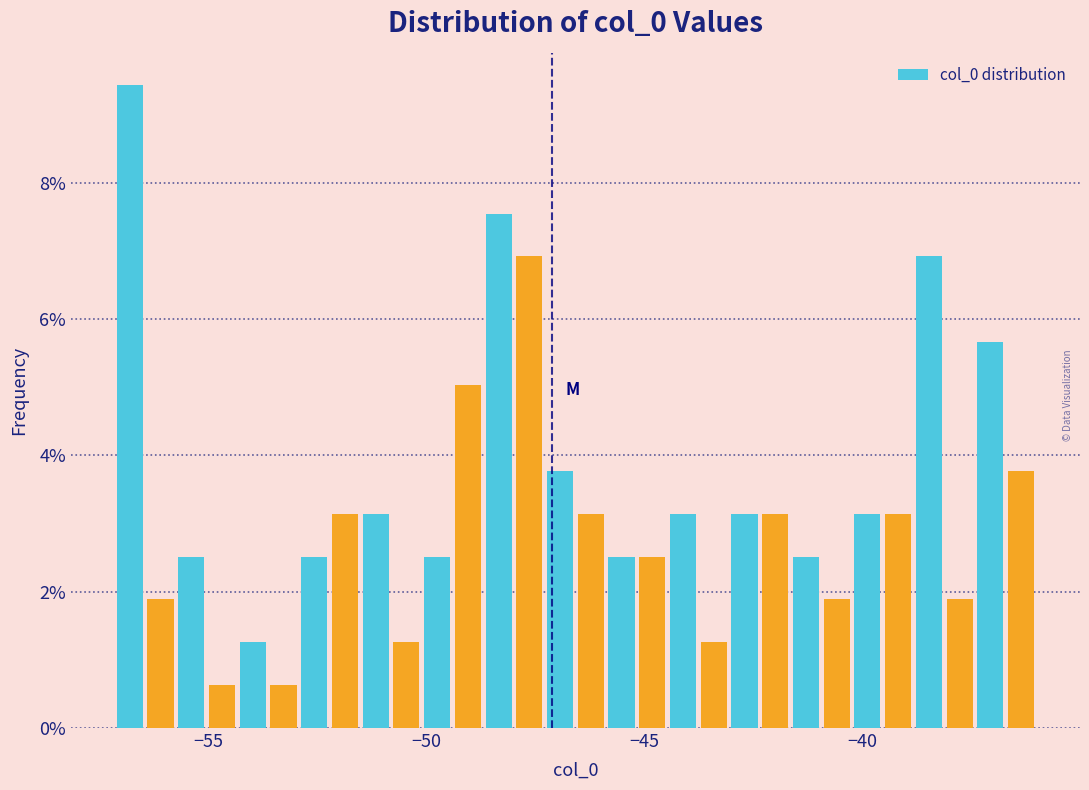

Read against the x-axis, roughly where is the centre of the tallest bar?

-57.0